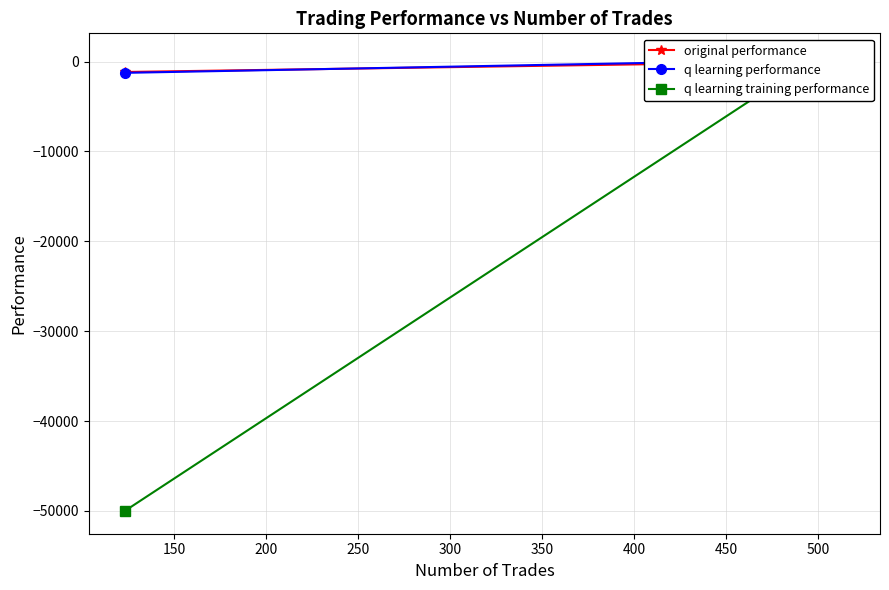

How many lines are shown in the chart?

3